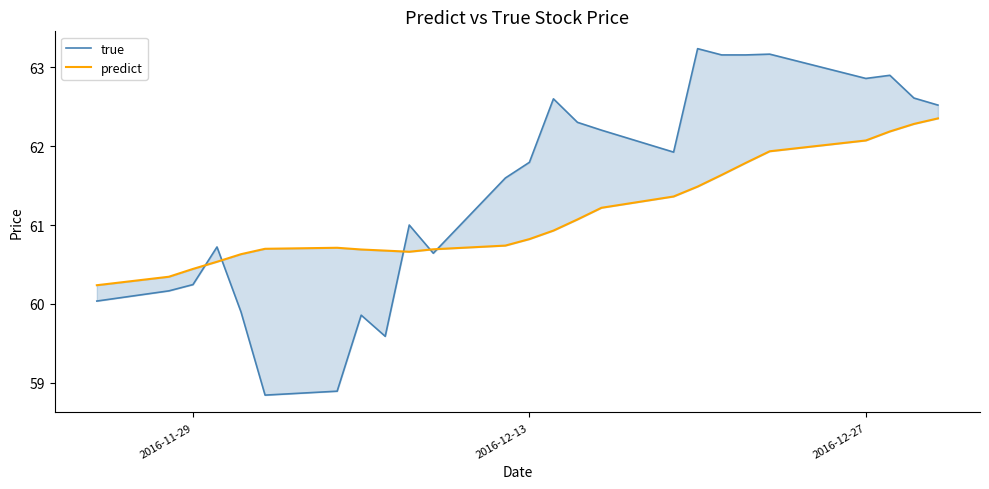

What is the value of the predict point at the 23rd from the left?

62.2